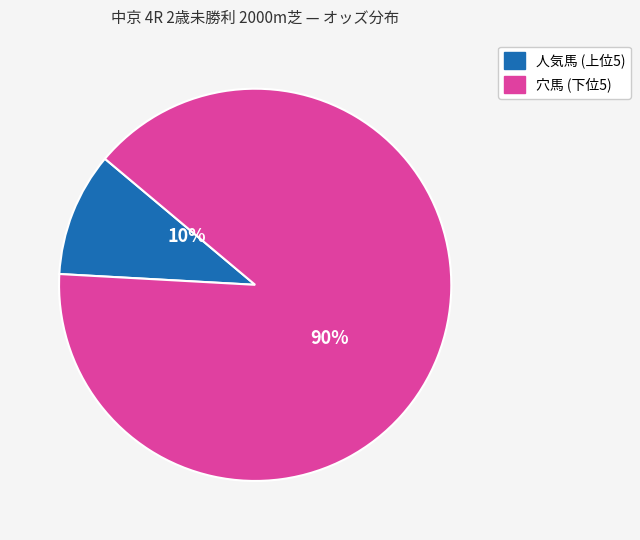

To the nearest percent, what is the average slice percentage?

50%